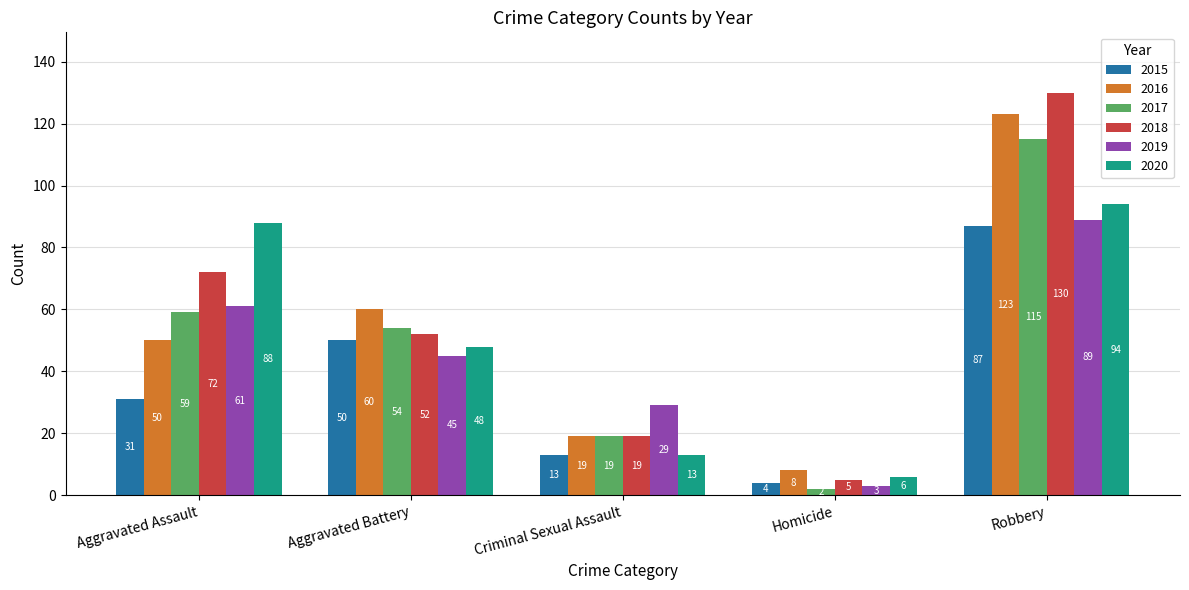

At Aggravated Assault, list the series in order from smallest to largest.

2015, 2016, 2017, 2019, 2018, 2020